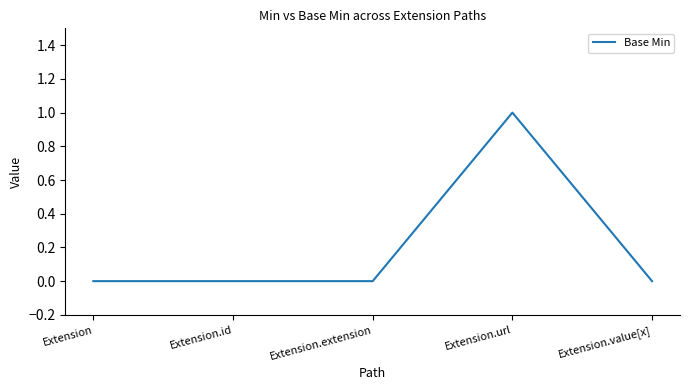

Which label corresponds to the largest value in the chart?

Extension.url